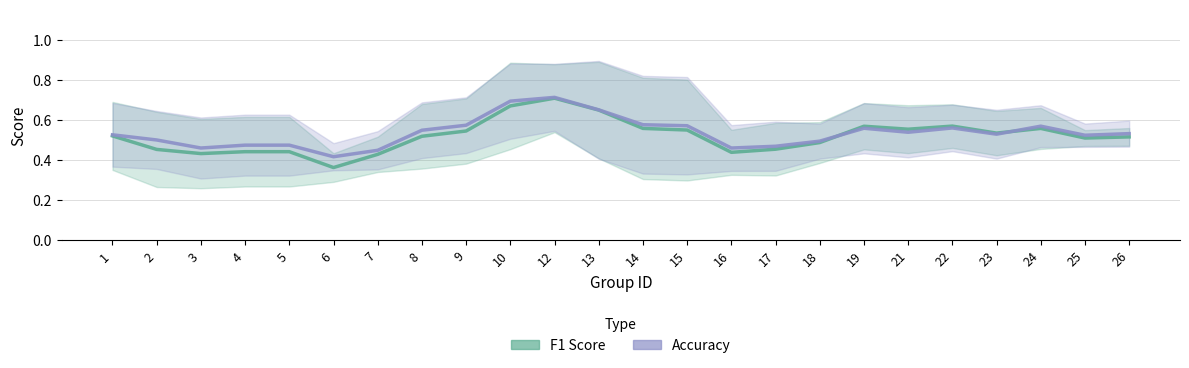

How many interior local valleys does the accuracy series have?

6